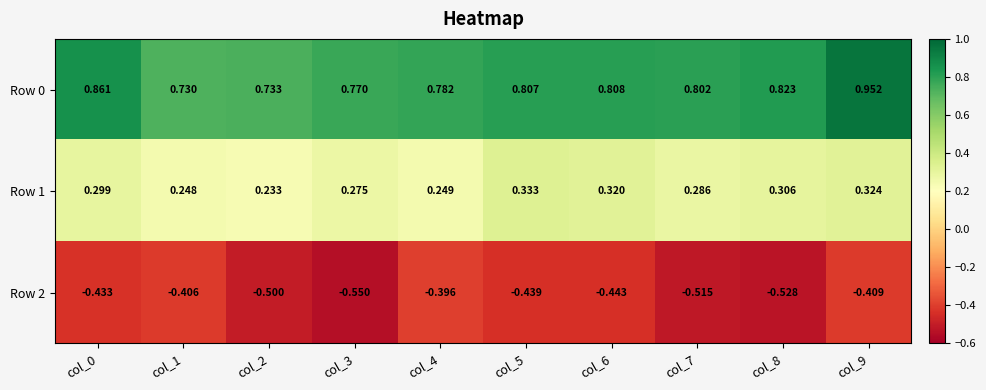

Which series has the widest spread of values?

Row 0